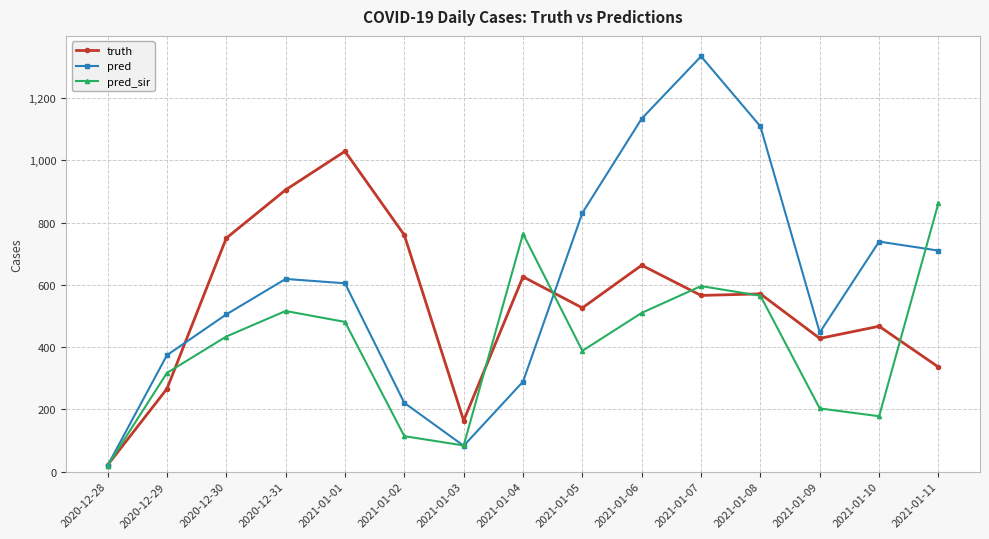

What is the difference between the maximum and minimum values in the truth series?

1008.0